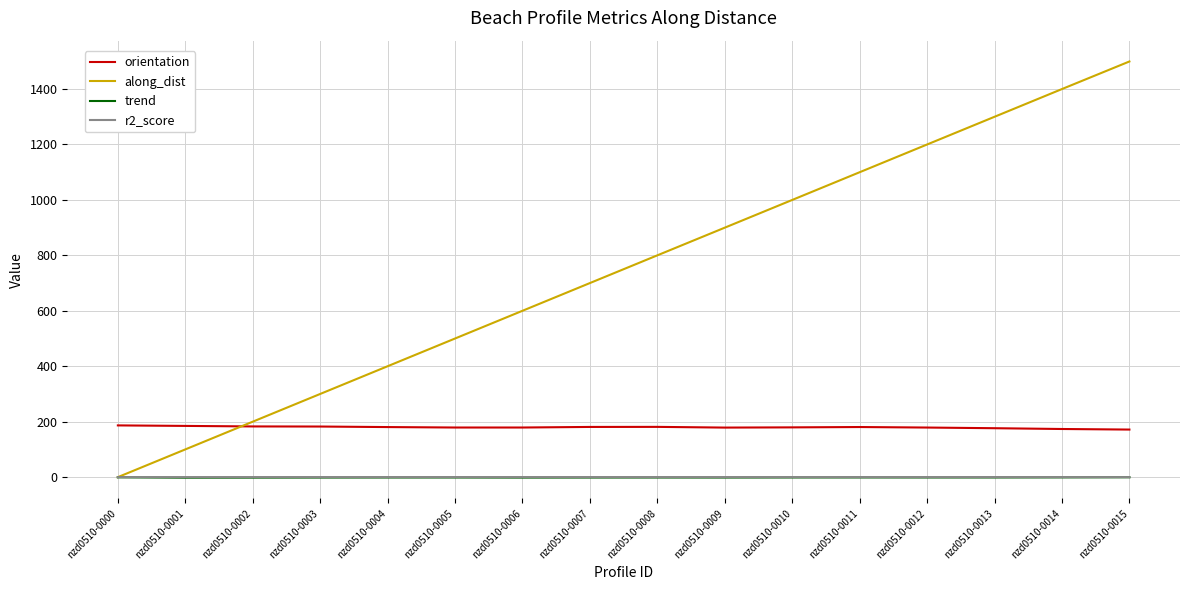

How many lines are shown in the chart?

4